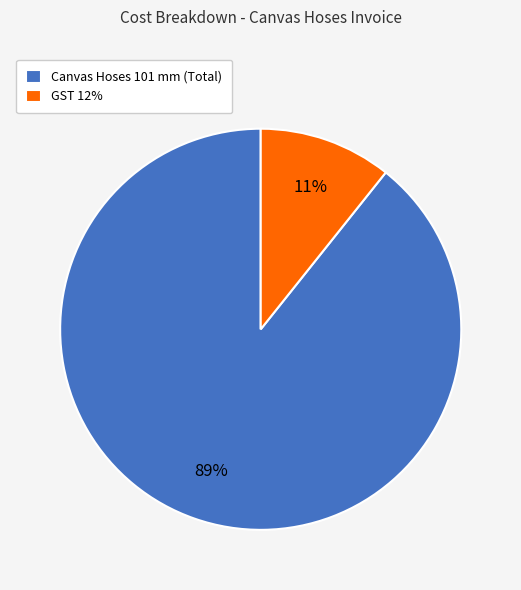

Which has a higher value, GST 12% or Canvas Hoses 101 mm (Total)?

Canvas Hoses 101 mm (Total)